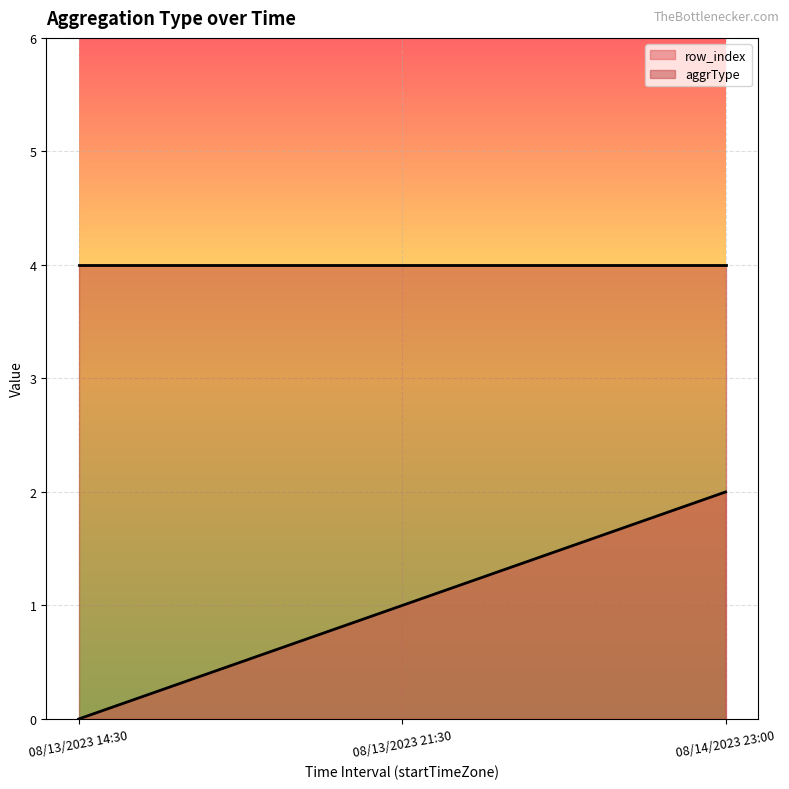

The row_index series shows 2 at 08/13/2023 21:30. True or false?

False